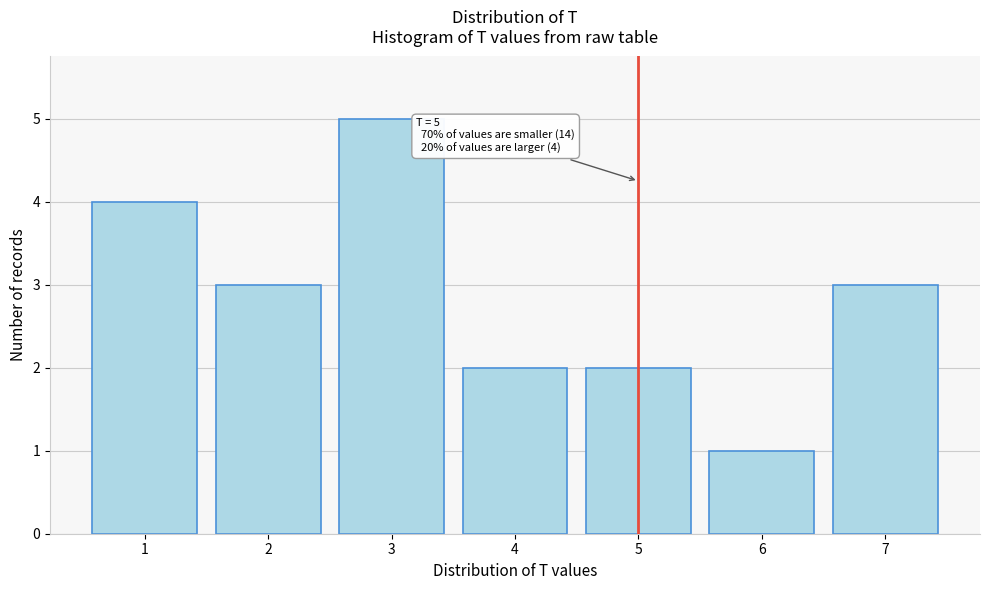

Reading left to right, list all the values displayed in this chart.

4	3	5	2	2	1	3